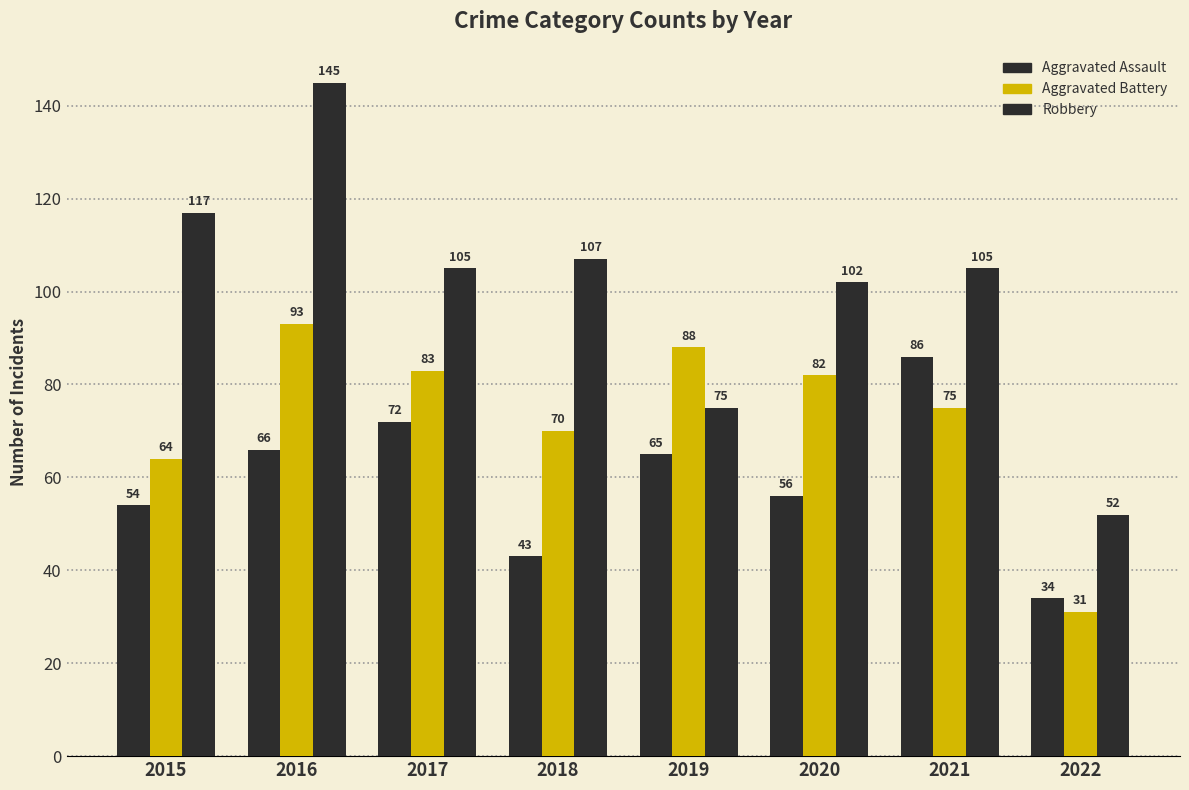

At which category is the sum across all series the highest?

2016